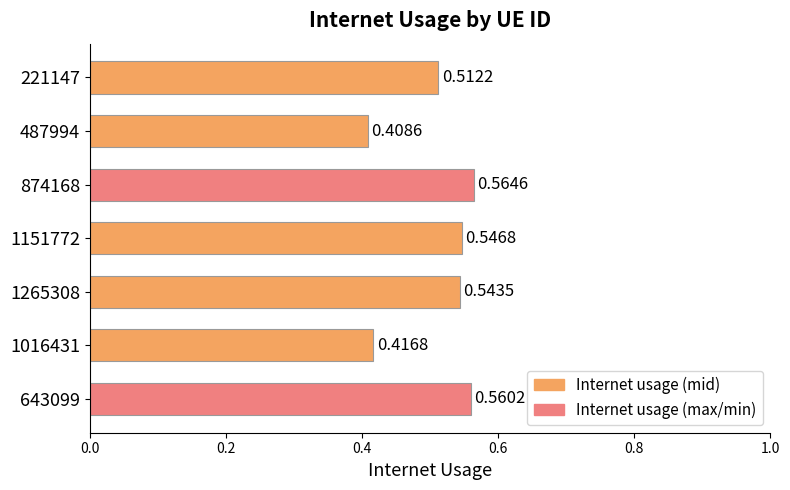

Rank the categories by value from highest to lowest.

874168, 643099, 1151772, 1265308, 221147, 1016431, 487994